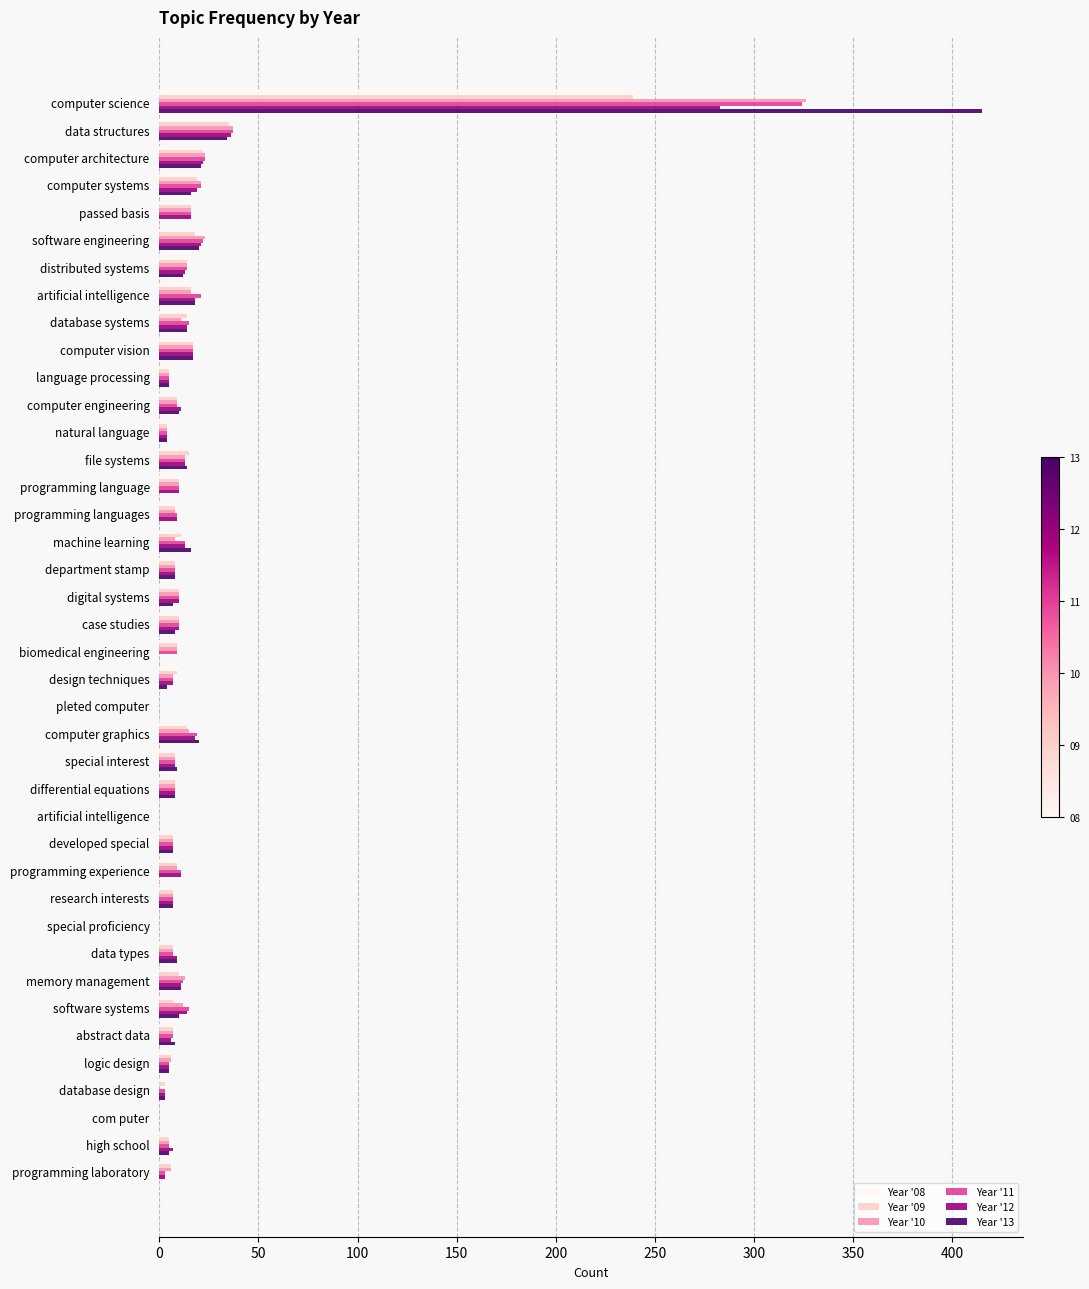

At which category is the sum across all series the highest?

computer science